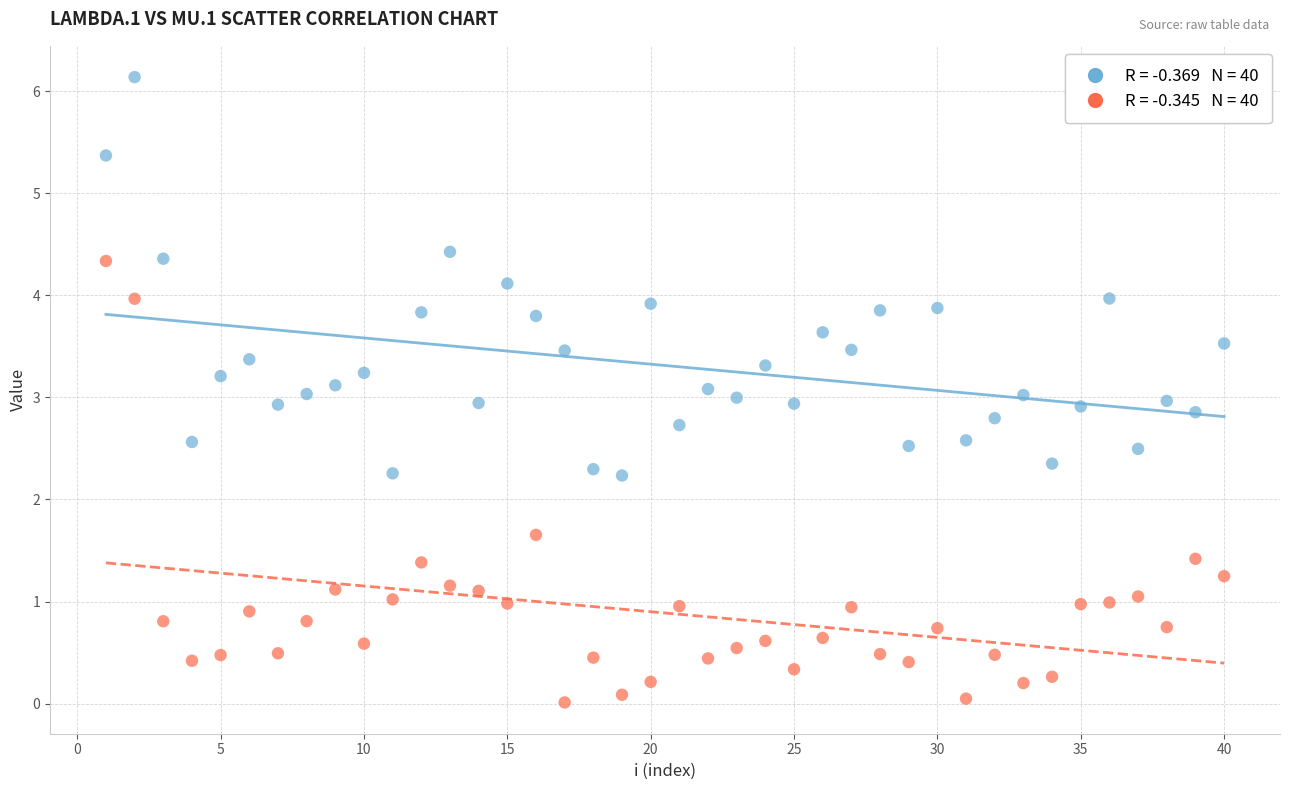

Across all data points, what is the range of Y values (max minus min)?

6.1